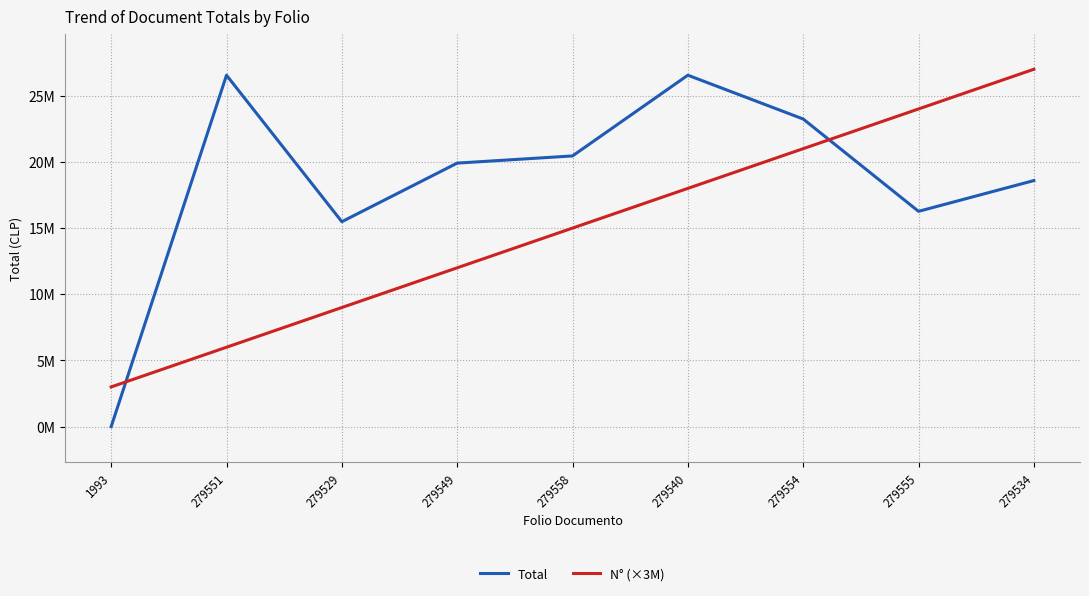

Does the chart have visible grid lines?

Yes